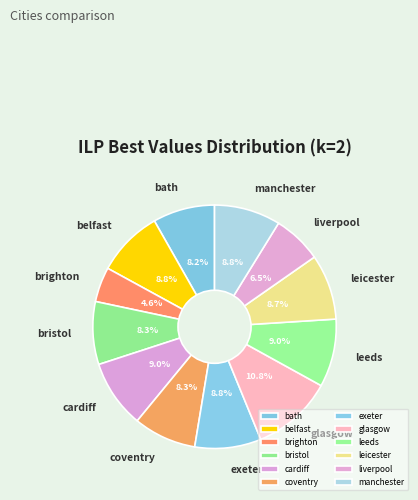

How many segments does this pie chart have?

12